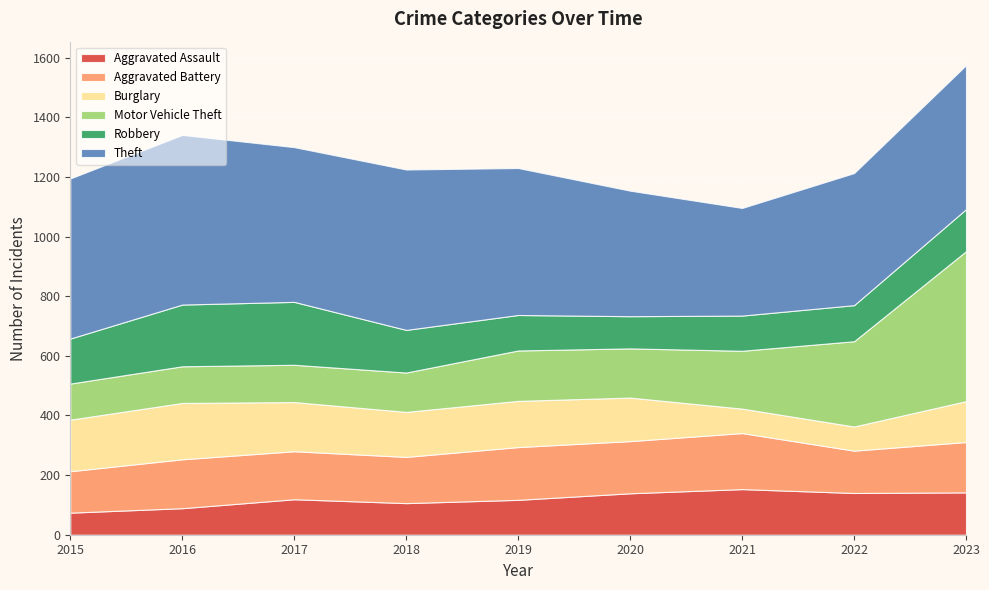

Reading right to left, what are all the values shown in this chart?

Aggravated Assault: 2023=142	2022=140	2021=153	2020=139	2019=117	2018=106	2017=119	2016=89	2015=74
Aggravated Battery: 2023=169	2022=142	2021=188	2020=175	2019=177	2018=155	2017=161	2016=164	2015=139
Burglary: 2023=137	2022=81	2021=82	2020=146	2019=155	2018=151	2017=165	2016=189	2015=173
Motor Vehicle Theft: 2023=503	2022=286	2021=194	2020=165	2019=169	2018=132	2017=125	2016=123	2015=121
Robbery: 2023=141	2022=121	2021=118	2020=108	2019=119	2018=143	2017=211	2016=207	2015=151
Theft: 2023=483	2022=443	2021=361	2020=421	2019=493	2018=538	2017=519	2016=569	2015=537